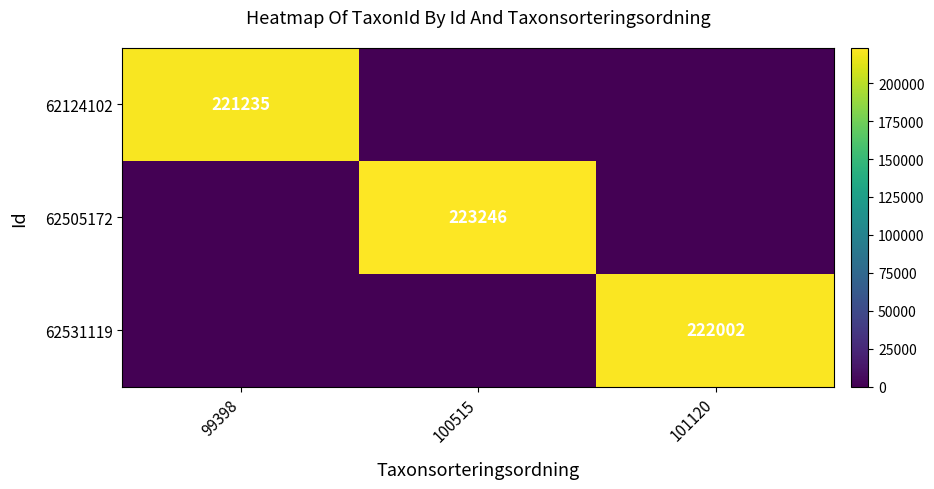

Which label corresponds to the smallest value in the chart?

100515